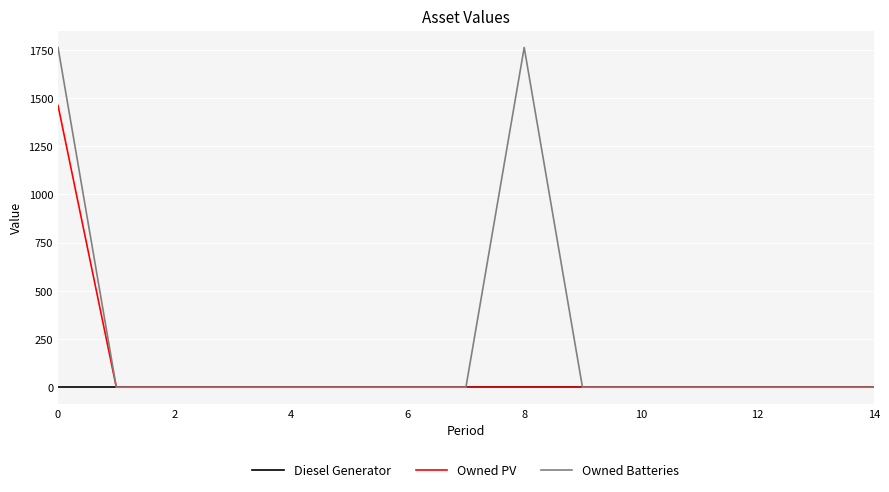

Which series has the widest spread of values?

Owned Batteries